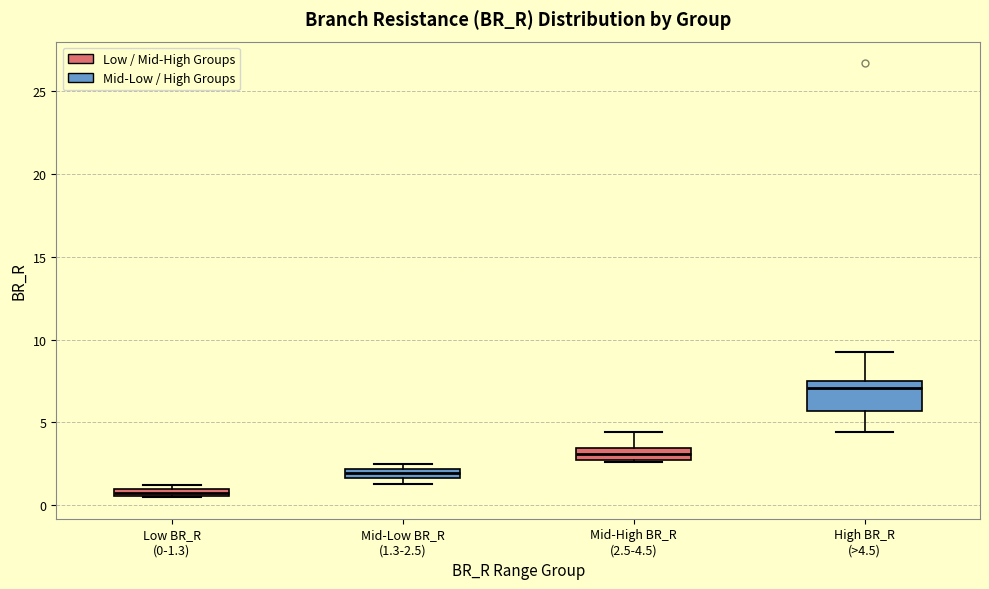

Where does the median line of the box for High BR_R (>4.5) sit on the y-axis? The values are not printed on the chart, so give them approximately, as read against the axis.

7.0